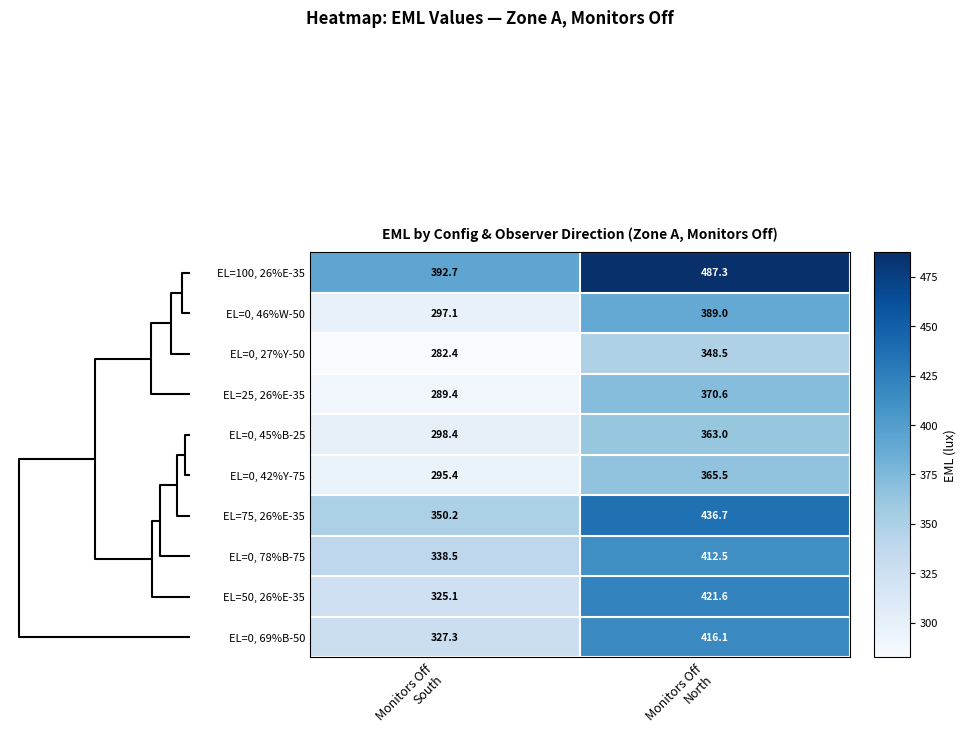

At which category is the sum across all series the highest?

Monitors Off
North